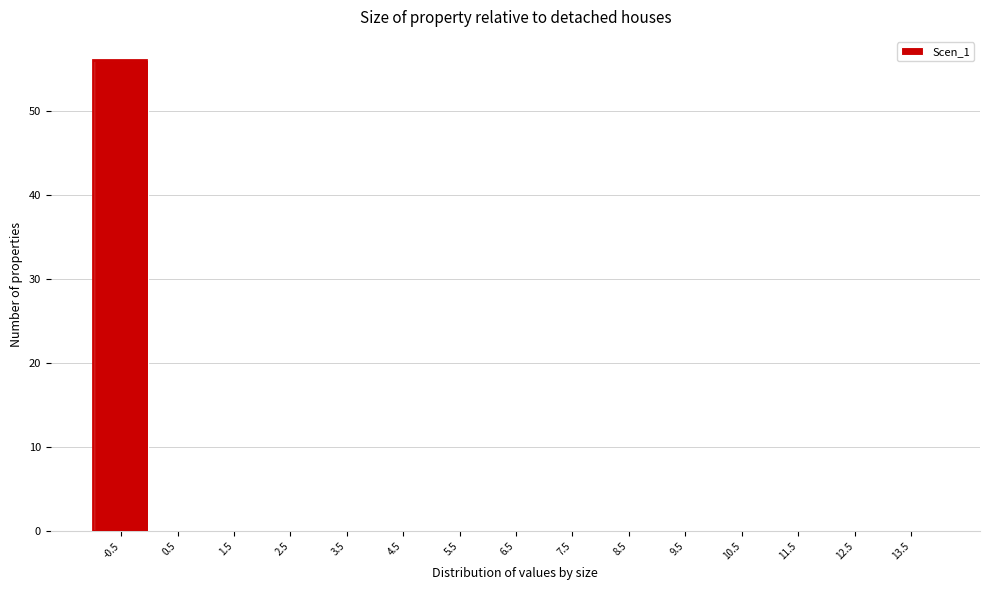

Reading left to right, extract all data points from this chart.

-0.5=56	0.5=0	1.5=0	2.5=0	3.5=0	4.5=0	5.5=0	6.5=0	7.5=0	8.5=0	9.5=0	10.5=0	11.5=0	12.5=0	13.5=0